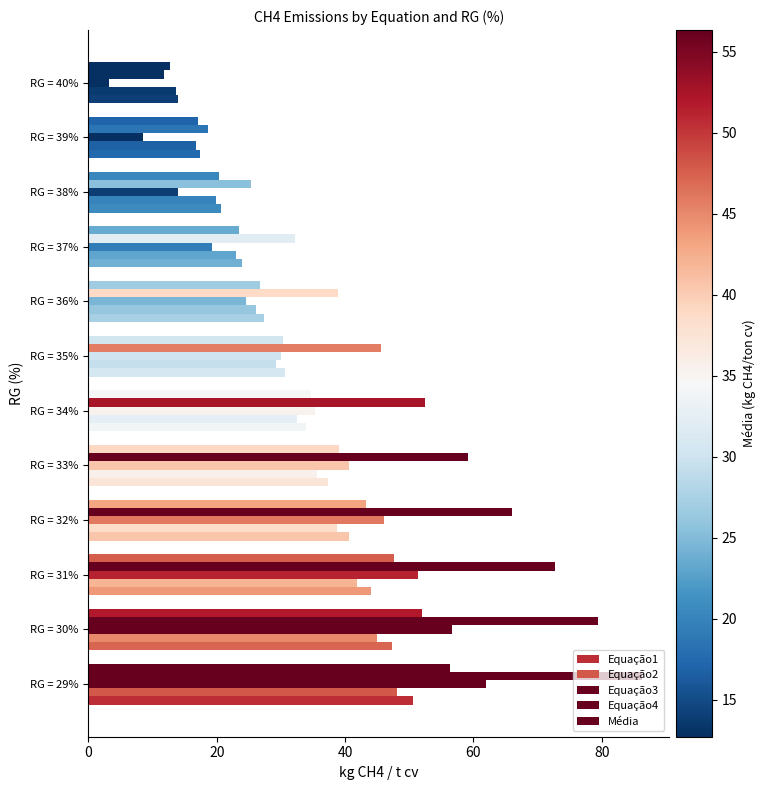

Reading left to right, transcribe all the data shown in this chart.

Equação1: 50.6	47.3	44.0	40.6	37.3	34.0	30.7	27.3	24.0	20.7	17.4	14.0
Equação2: 48.1	45.0	41.9	38.7	35.6	32.4	29.3	26.2	23.0	19.9	16.7	13.6
Equação3: 62.0	56.7	51.3	46.0	40.6	35.3	30.0	24.6	19.3	13.9	8.6	3.2
Equação4: 86.2	79.5	72.7	66.0	59.2	52.4	45.7	38.9	32.1	25.4	18.6	11.8
Média: 56.3	52.0	47.7	43.3	39.0	34.6	30.3	26.7	23.5	20.3	17.1	12.7